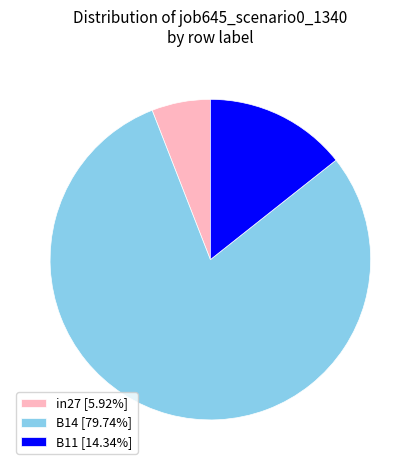

Is the sum of in27 [5.92%] and B11 [14.34%] greater than half?

No